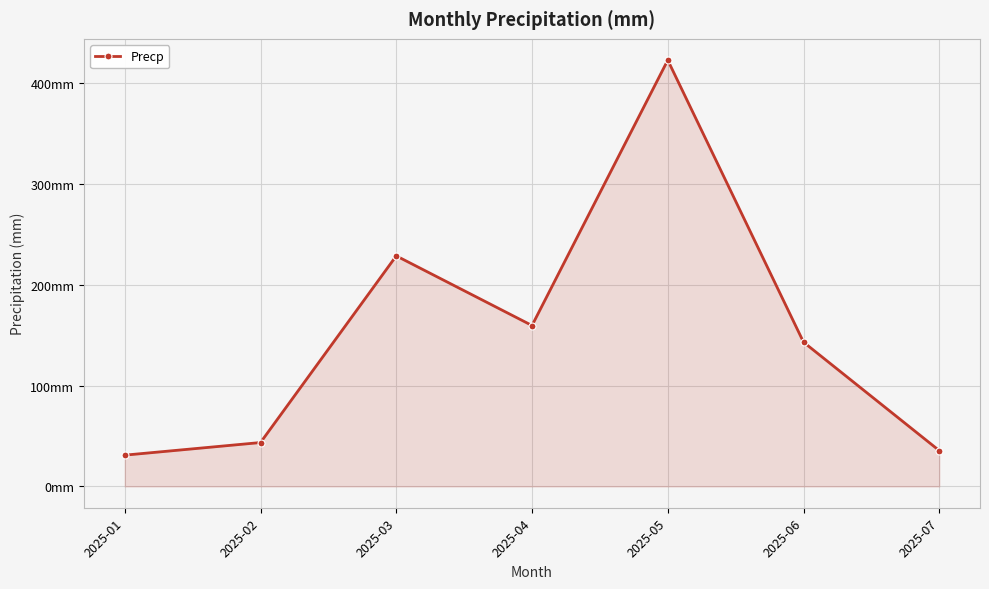

What is the value of the 6th point from the left?

143.0